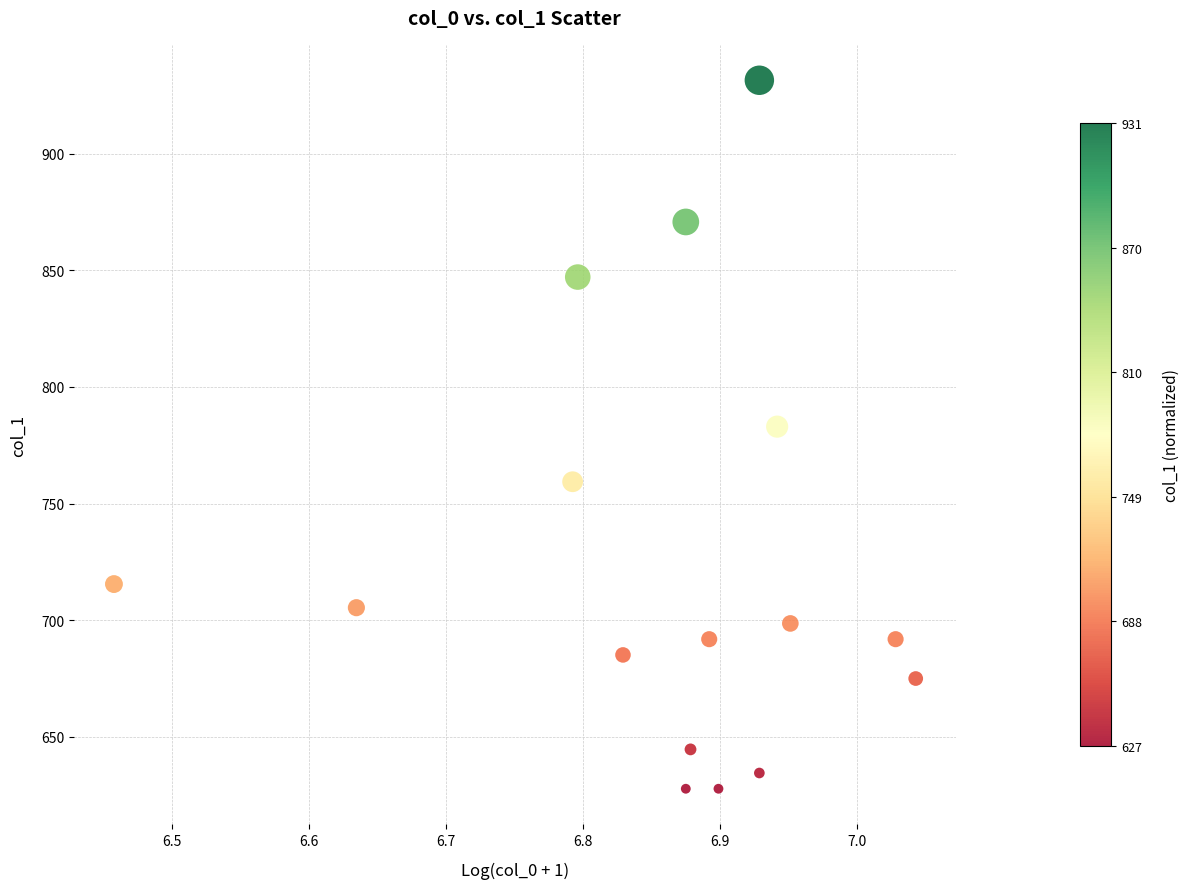

What Y value in the scatter plot is closest to 779?

783.0